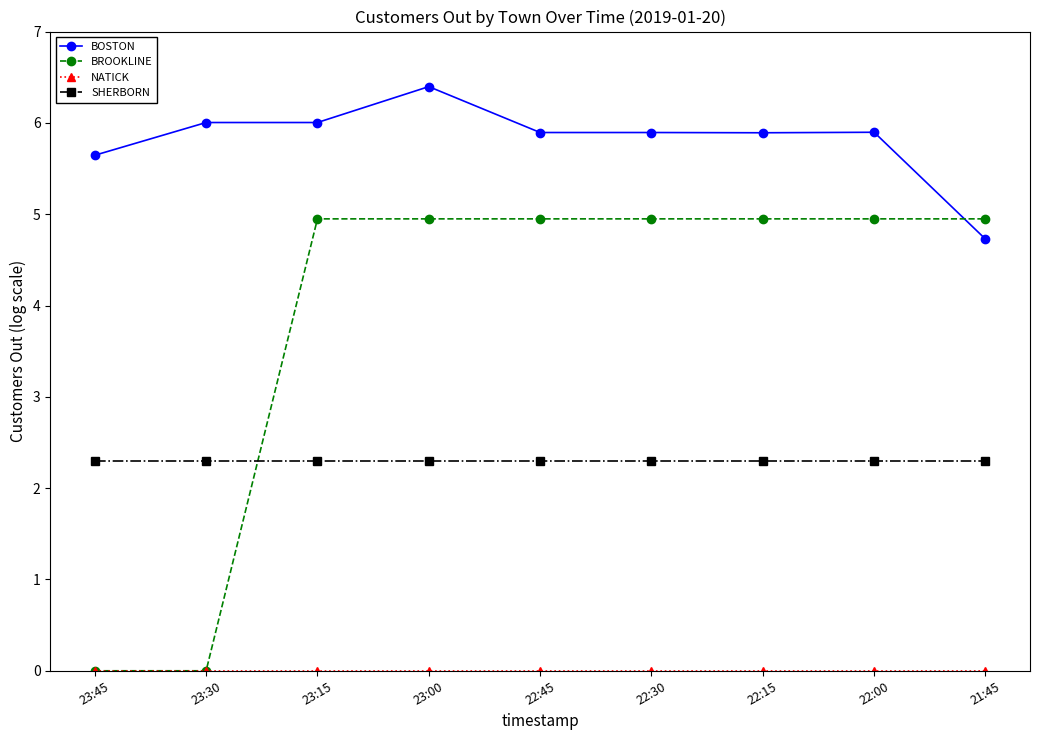

How many series are shown in this chart?

4